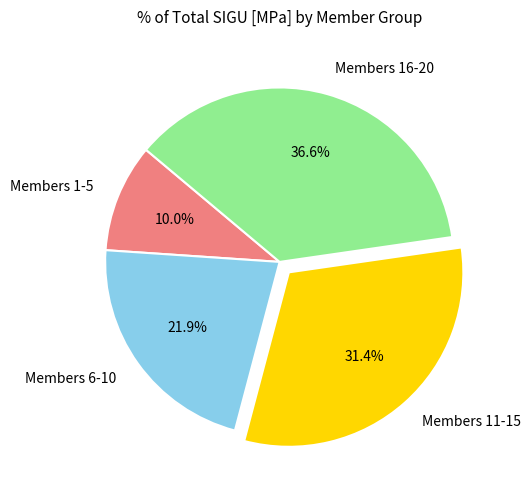

Between Members 11-15 and Members 16-20, which is larger?

Members 16-20